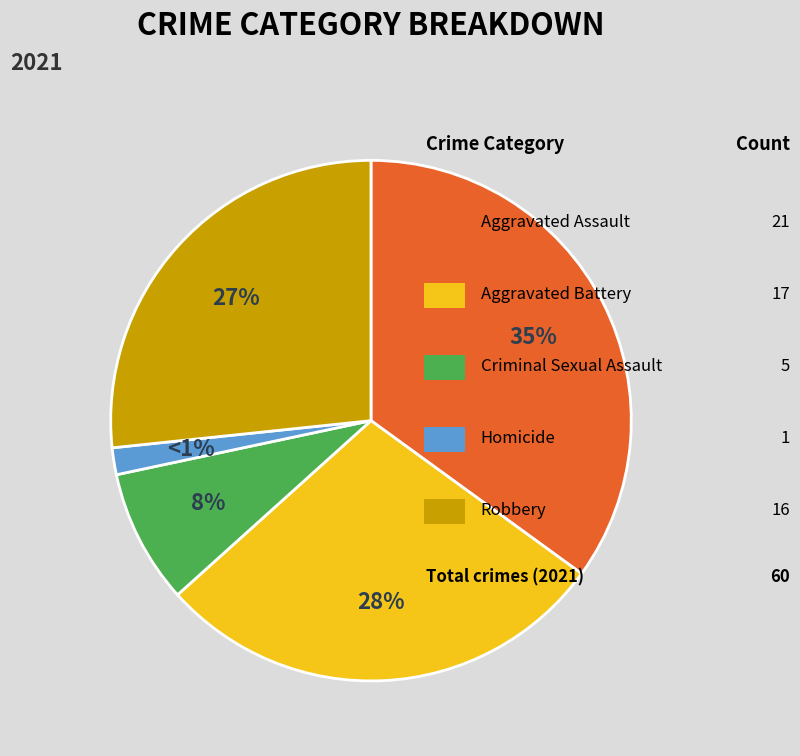

The Homicide slice represents 1% of the pie. True or false?

False